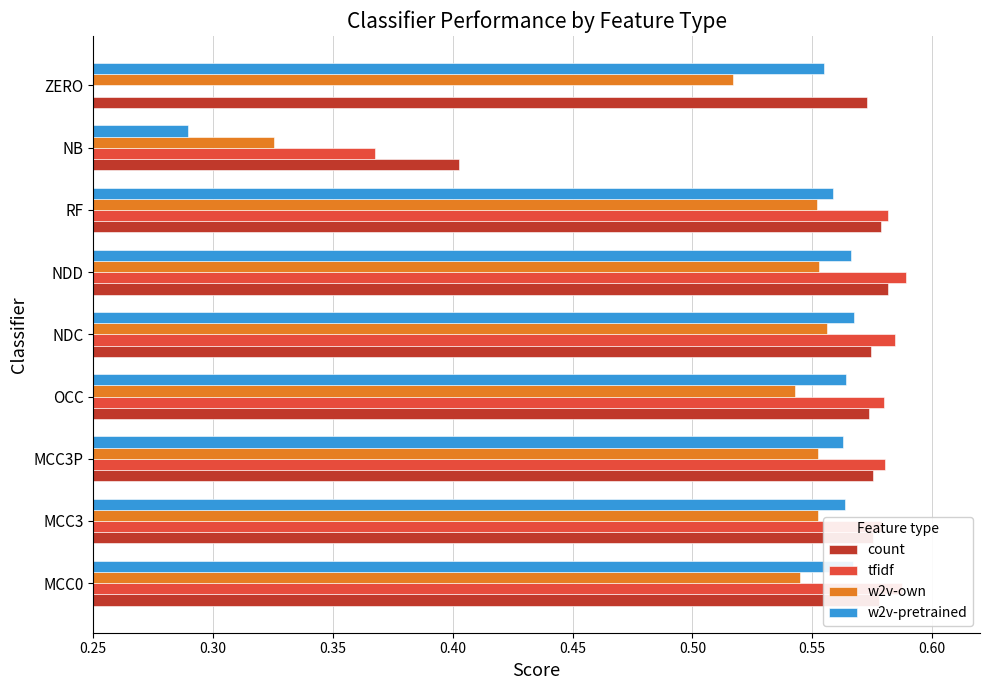

Where is w2v-pretrained nearest to the value 0?

NB